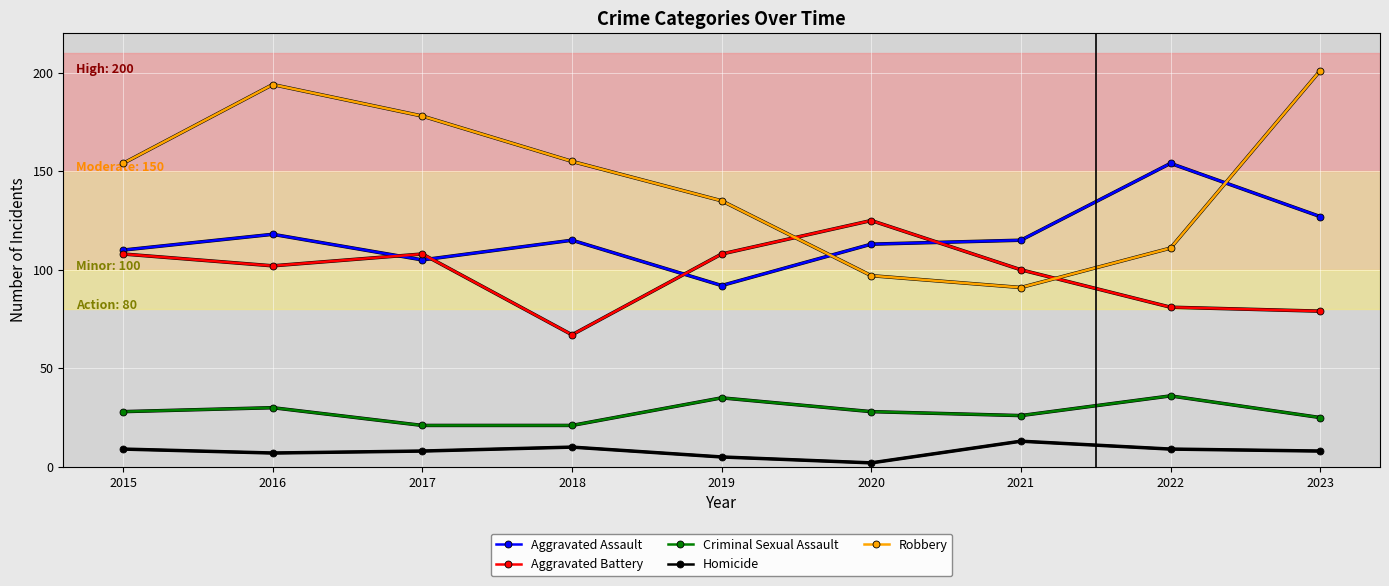

In Homicide, how many points are lower than both neighbors (excluding endpoints)?

2